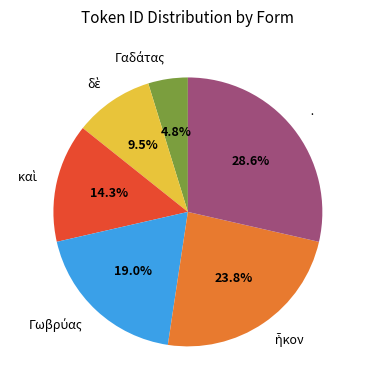

Does · represent more than half of the total?

No